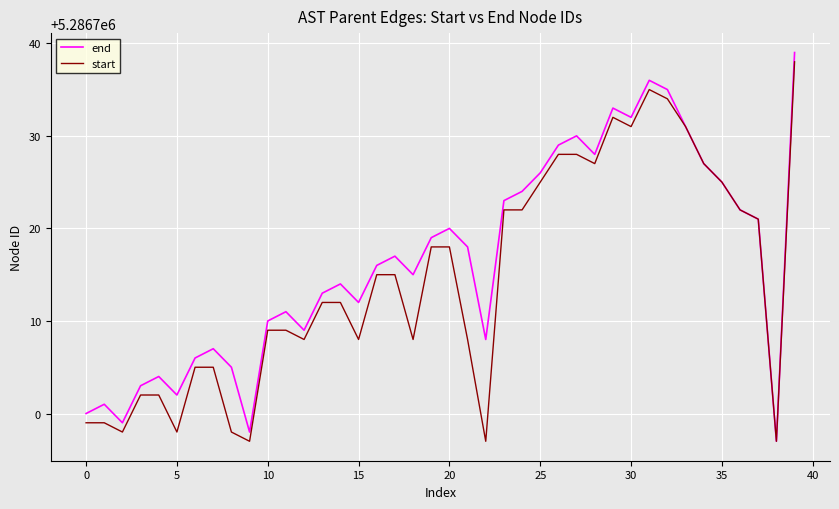

What is the lowest value of the start series?

5286697